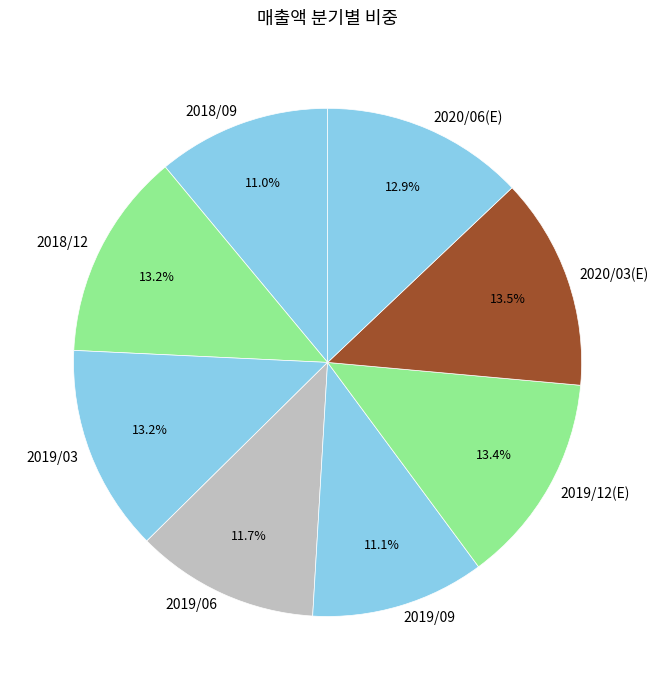

Does 2018/09 represent more than half of the total?

No